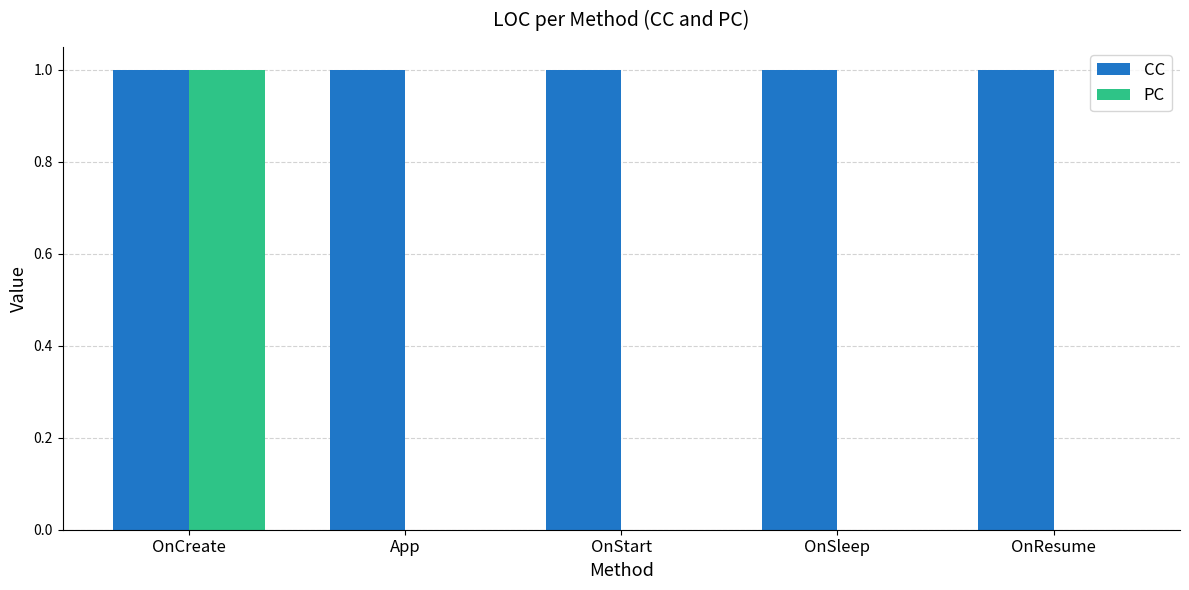

At which label does PC reach its peak?

OnCreate